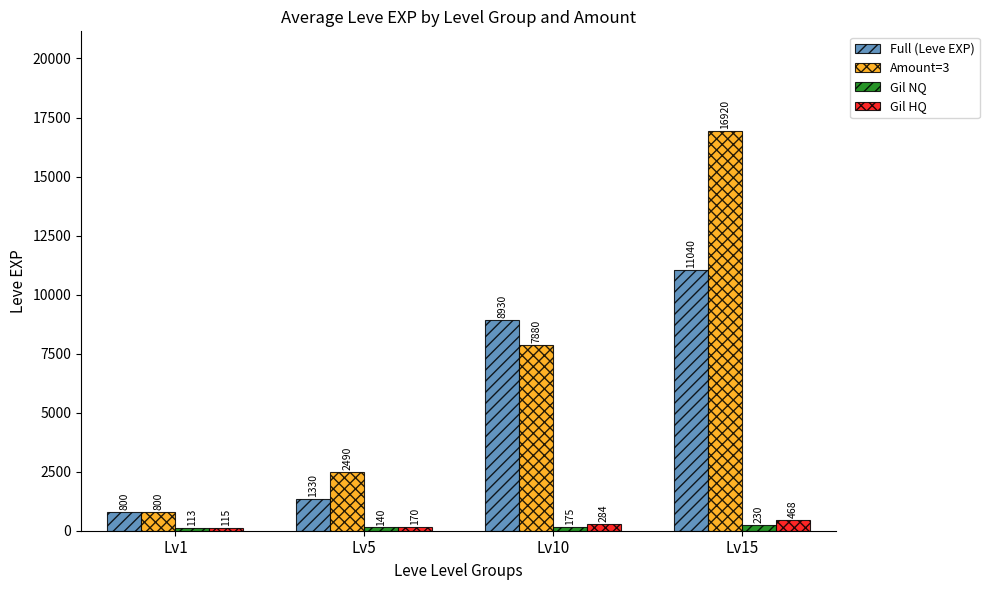

Rank the series at Lv15 from lowest to highest value.

Gil NQ, Gil HQ, Full (Leve EXP), Amount=3